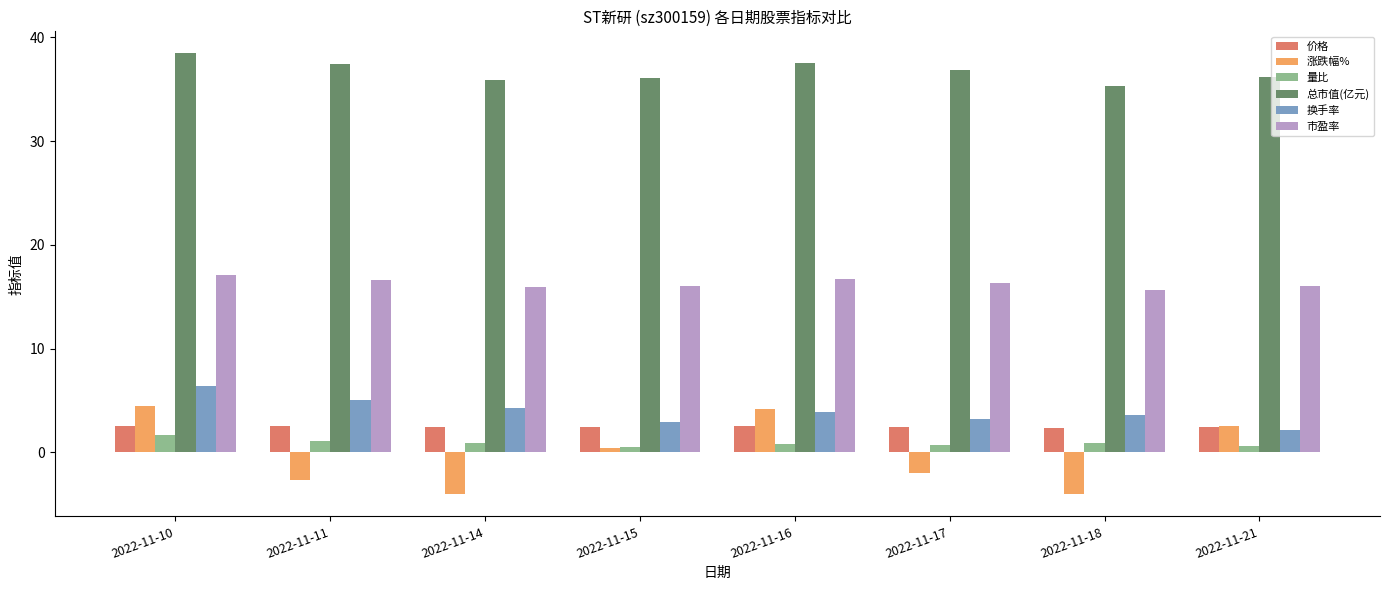

Between 2022-11-11 and 2022-11-17, which series saw the biggest shift?

换手率